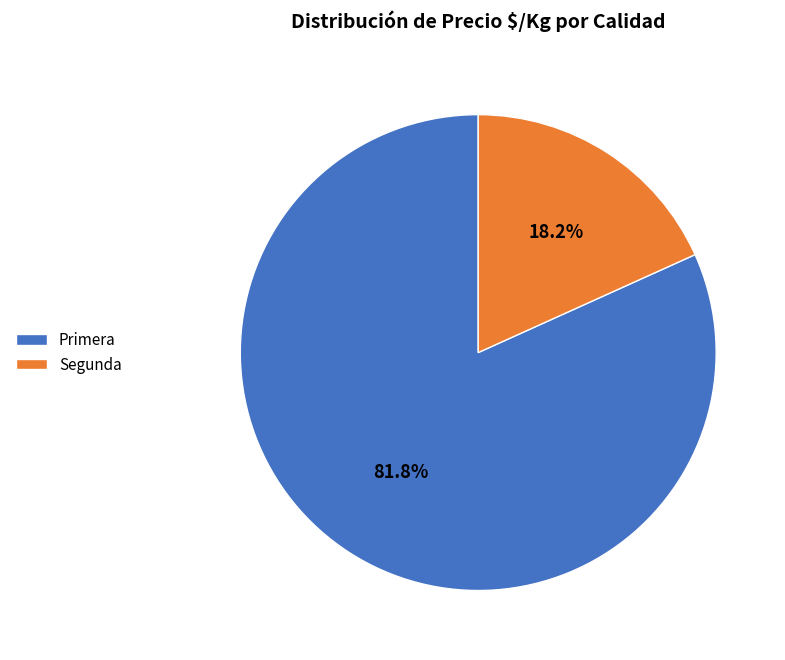

Does Segunda account for over 50% of the chart?

No